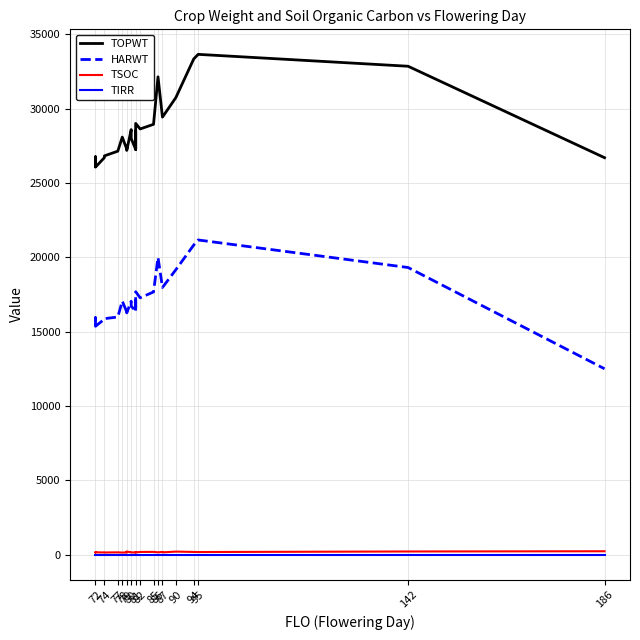

Reading left to right, list all the values displayed in this chart.

TOPWT: 26136	26776	26075	26717	26834	27150	28097	27291	27403	27291	27201	28602	28000	27271	28517	27271	29017	28644	28956	32152	29440	29440	30755	33355	33664	32864	26711
HARWT: 15435	15947	15368	15848	15882	15993	17066	16332	16543	16332	16272	17052	16728	16379	17303	16379	17694	17286	17678	20003	17979	17979	19177	20833	21175	19323	12509
TSOC: 149	141	164	149	151	159	145	152	190	170	212	157	158	151	157	169	155	186	189	162	188	157	210	186	180	218	233
TIRR: 0	0	0	0	0	0	0	0	0	0	0	0	0	0	0	0	0	0	0	0	0	0	0	0	0	0	0